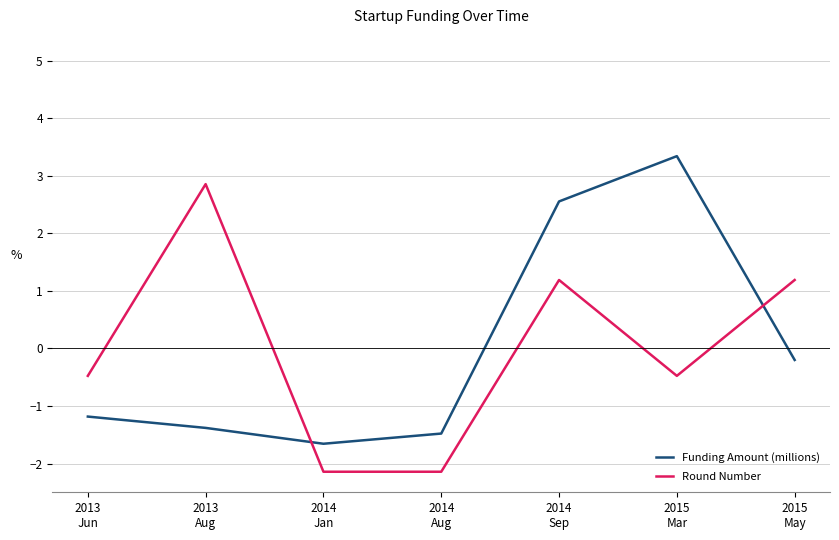

How many series are shown in this chart?

2